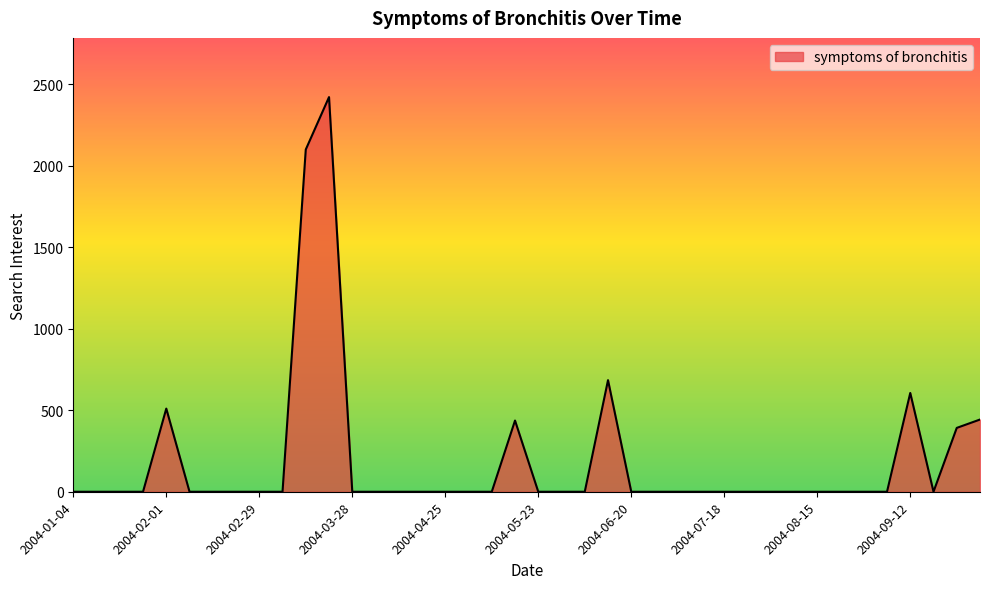

What is the difference between the maximum and minimum values?

2420.3